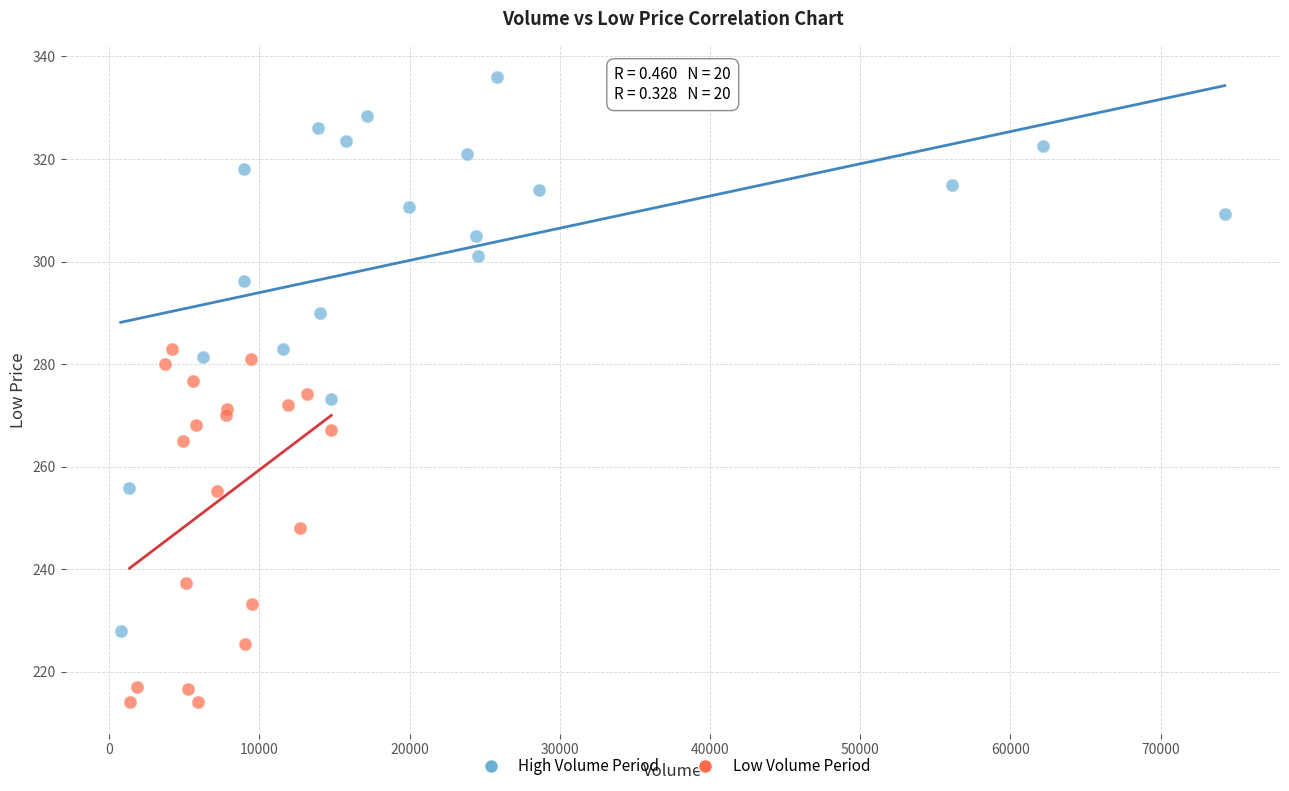

Which series has the largest Y range (max minus min)?

High Volume Period